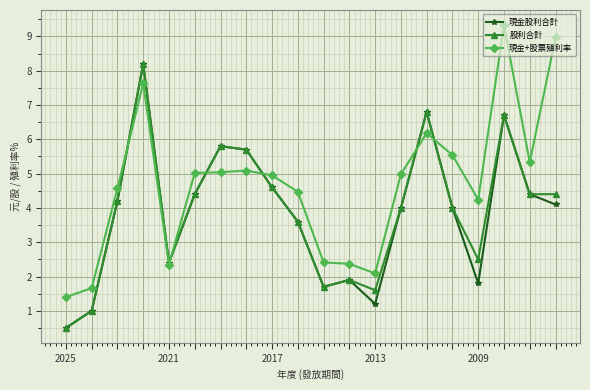

What is the value of the 現金+股票殖利率 point at the 17th from the left?

4.2